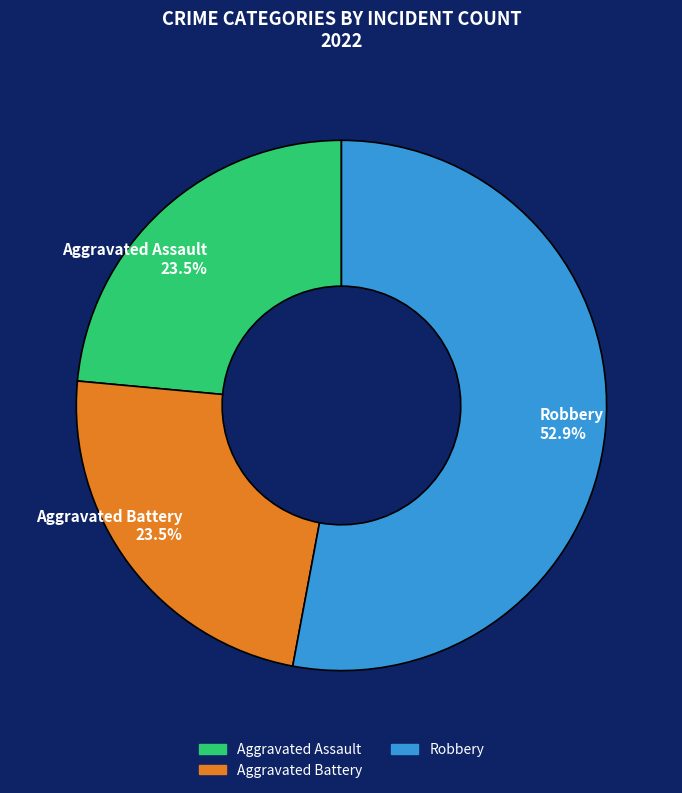

Which category has the biggest portion of the pie?

Robbery